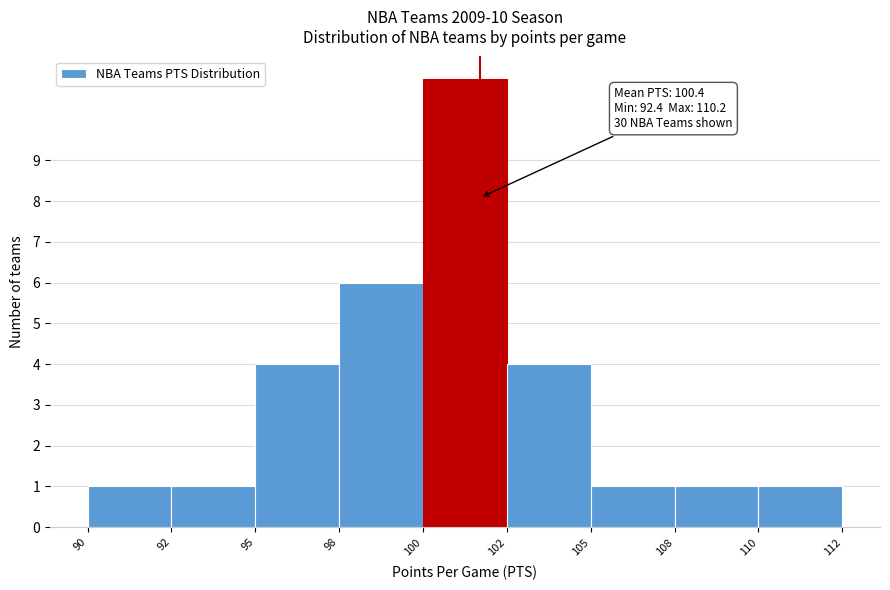

Reading left to right, transcribe all the data shown in this chart.

90=1	92=1	95=4	98=6	100=11	102=4	105=1	108=1	110=1